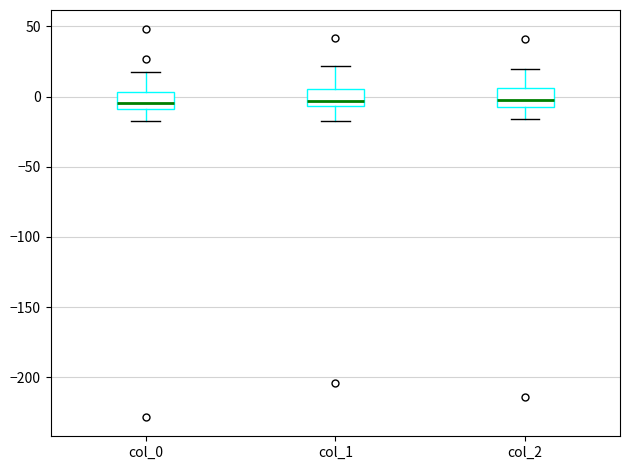

Where does the median line of the box for col_0 sit on the y-axis? The values are not printed on the chart, so give them approximately, as read against the axis.

-5